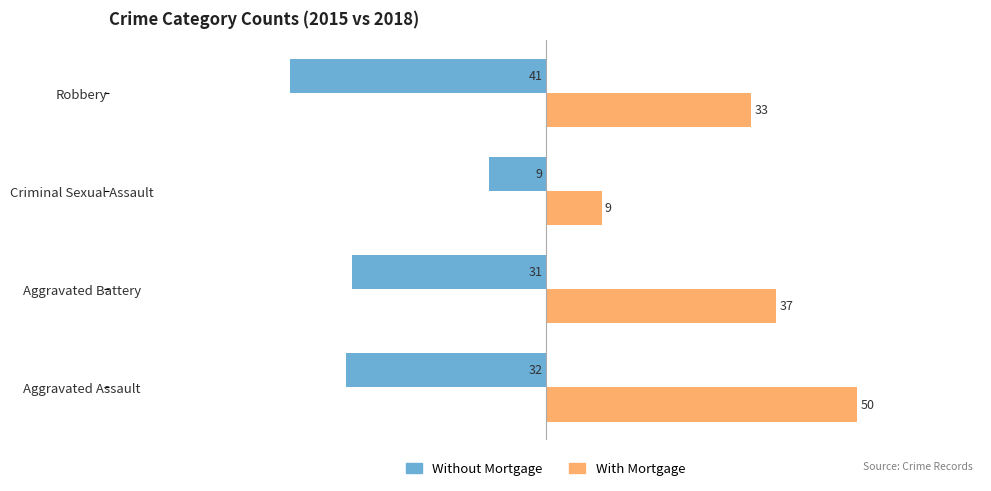

What is the approximate value of Without Mortgage at Robbery?

-41